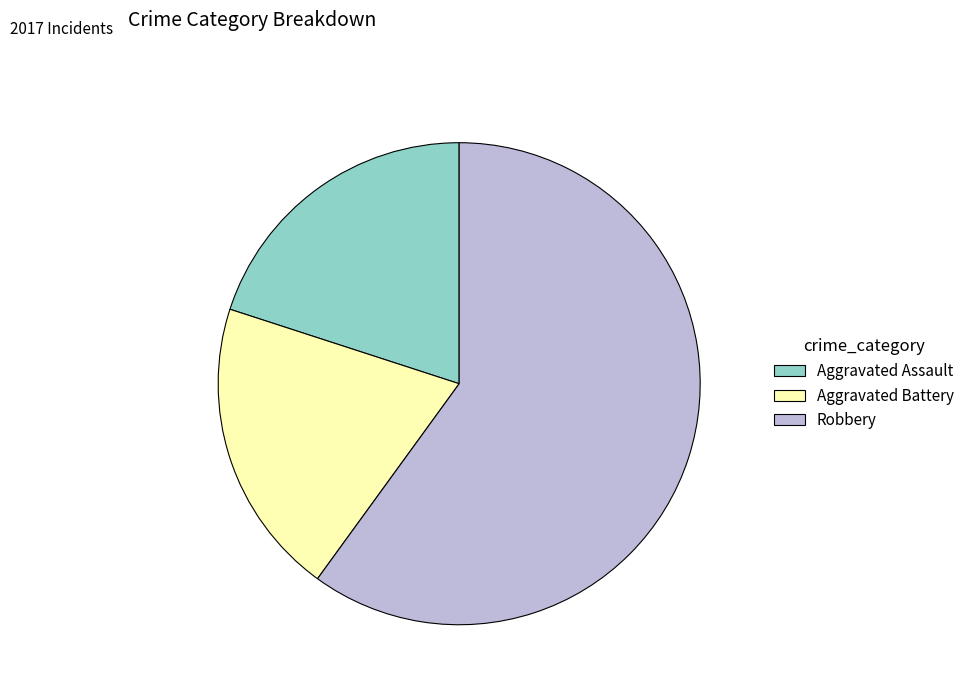

Is the sum of Aggravated Battery and Aggravated Assault greater than half?

No